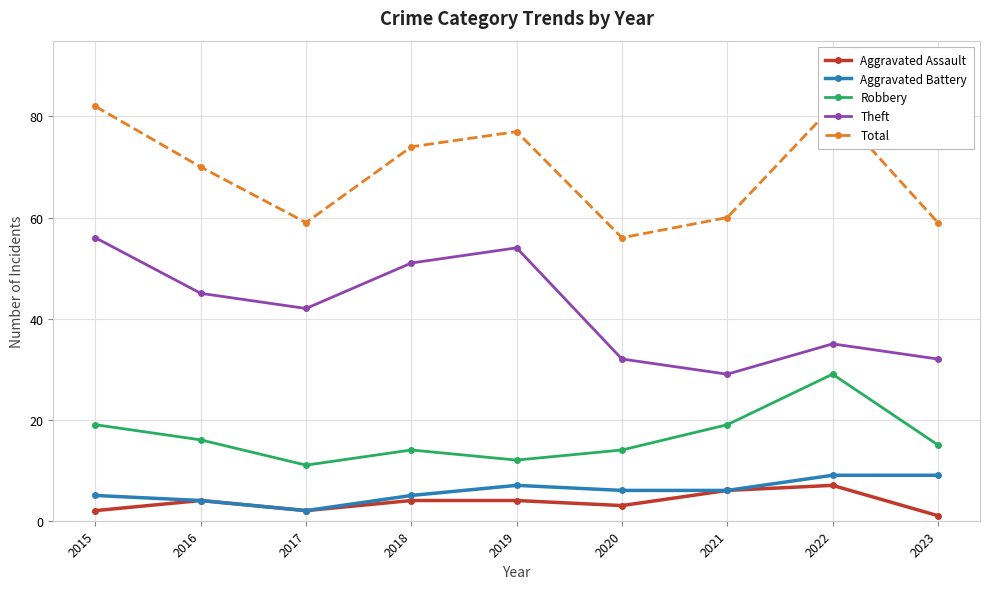

What are all the series names shown in the legend?

Aggravated Assault, Aggravated Battery, Robbery, Theft, Total